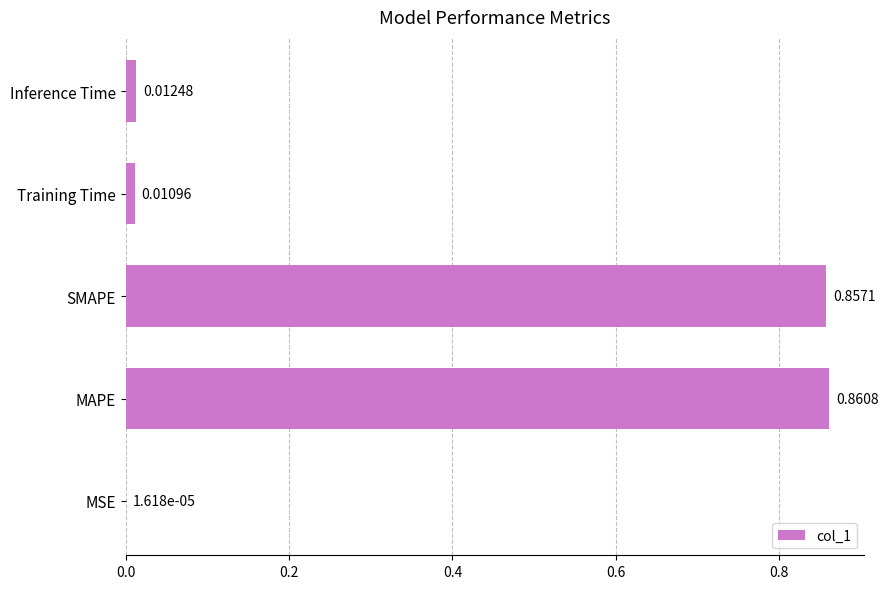

How many series are shown in this chart?

1